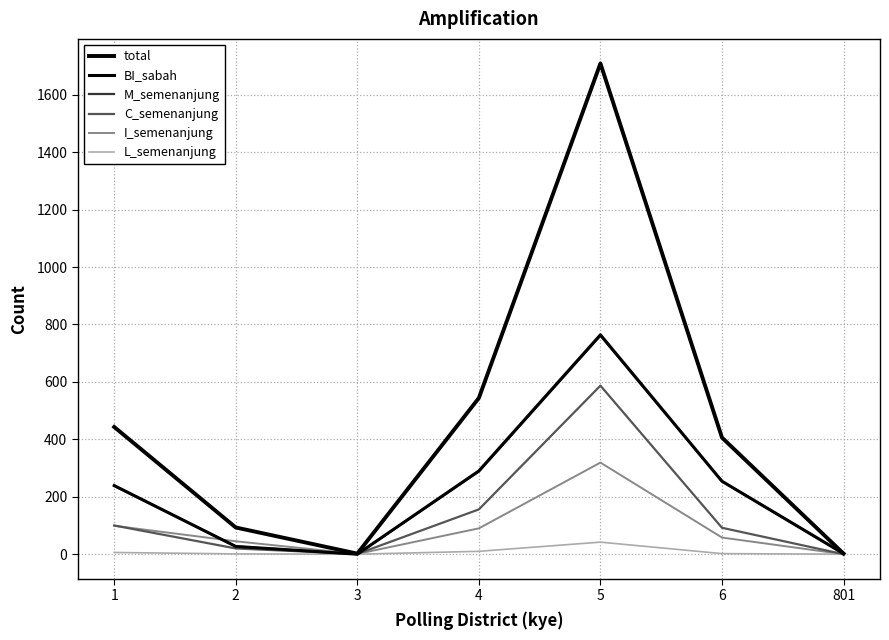

What is the maximum value shown in the chart?

1709